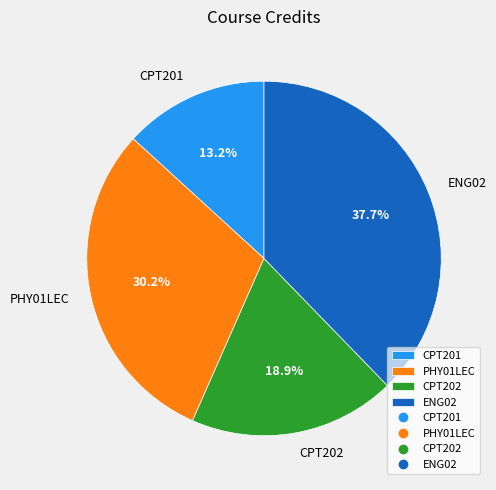

What is the total percentage of CPT202 and ENG02?

56.6%